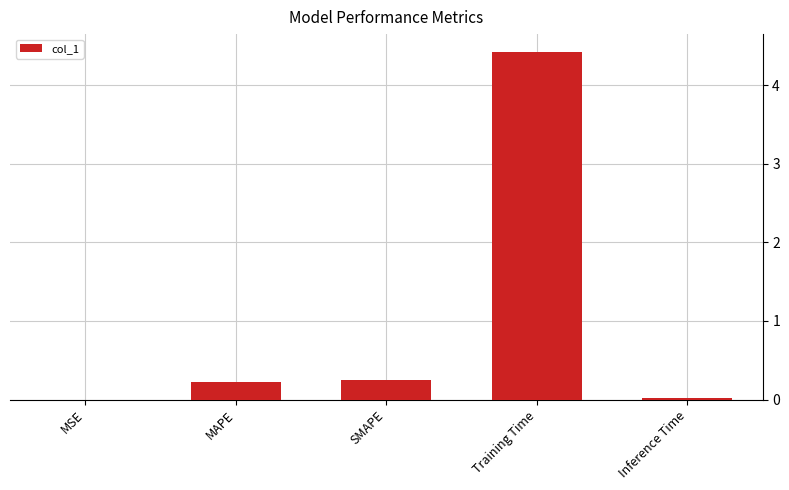

Which has a higher value, Inference Time or Training Time?

Training Time